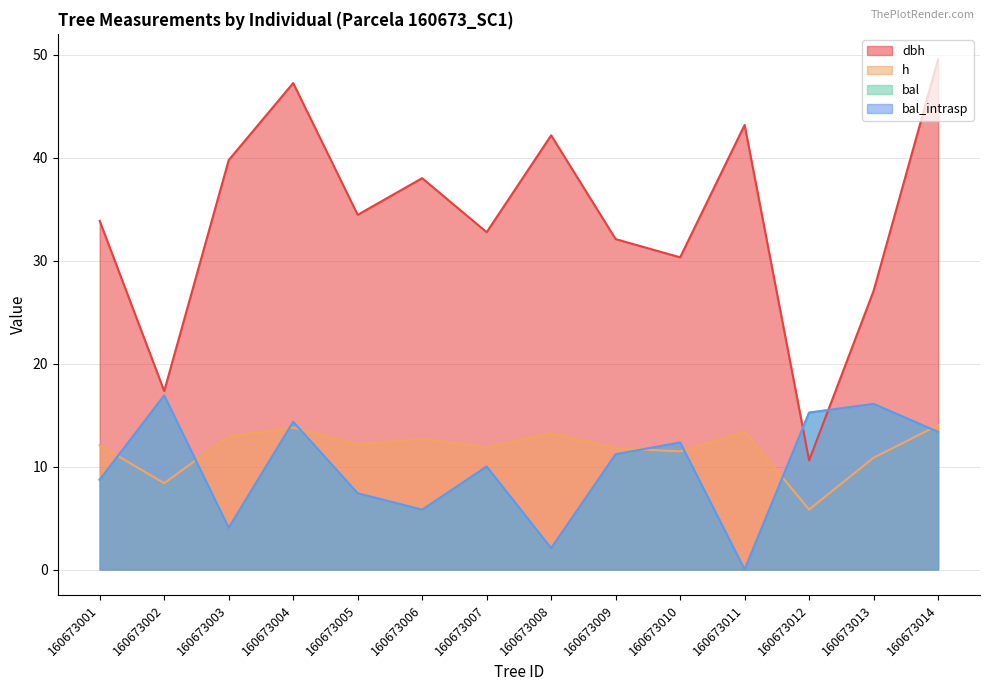

At 160673013, list the series in order from largest to smallest.

dbh, bal, bal_intrasp, h